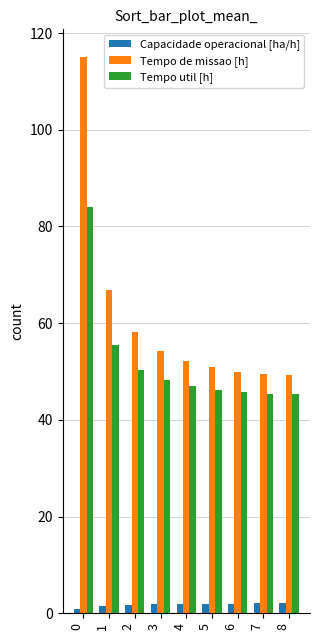

At how many categories does at least one series exceed 93?

1